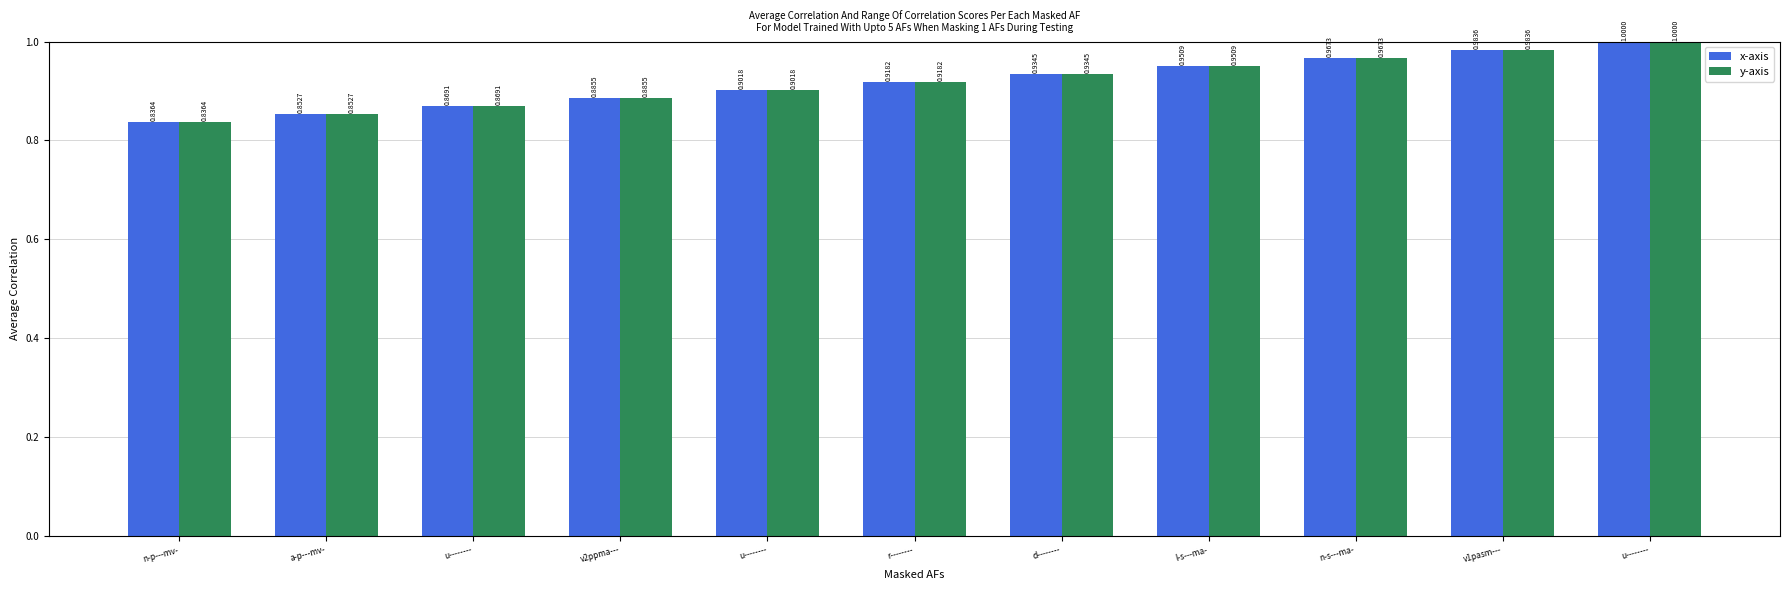

At which label does x-axis reach its peak?

u--------